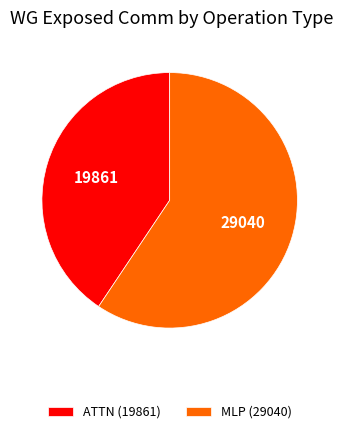

Count the number of slices in the pie.

2